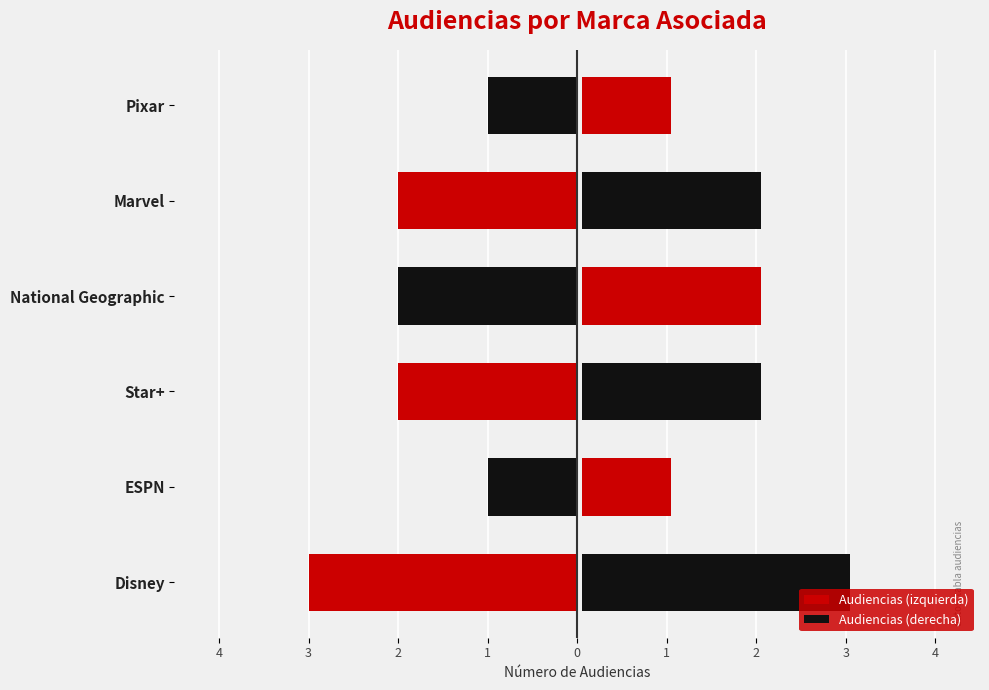

List the series in order of their overall mean, lowest first.

Audiencias (izquierda), Audiencias (derecha)